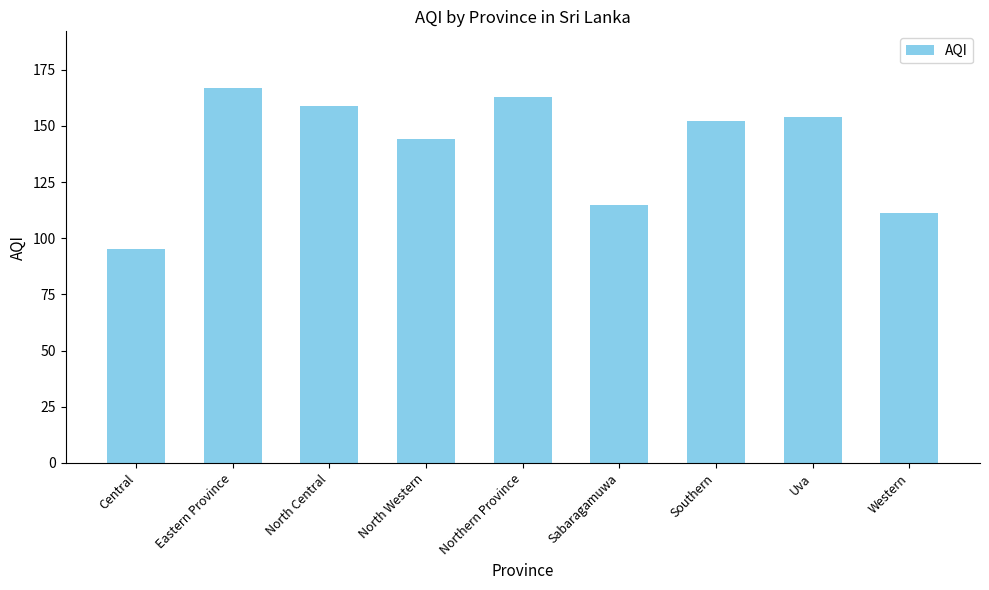

Which label corresponds to the largest value in the chart?

Eastern Province